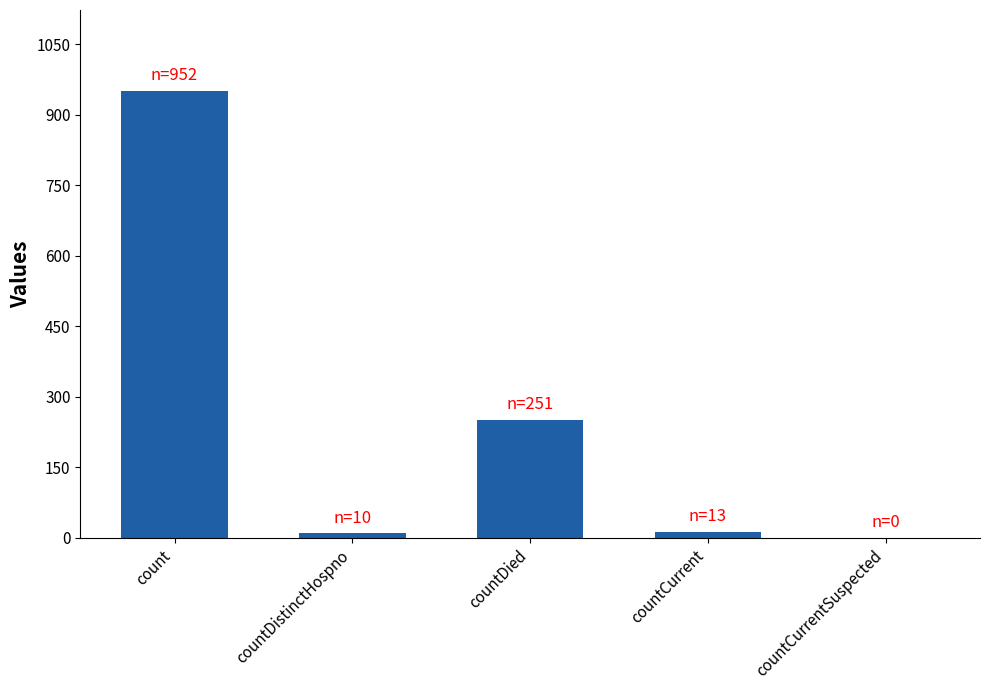

What is the sum of all values?

1226